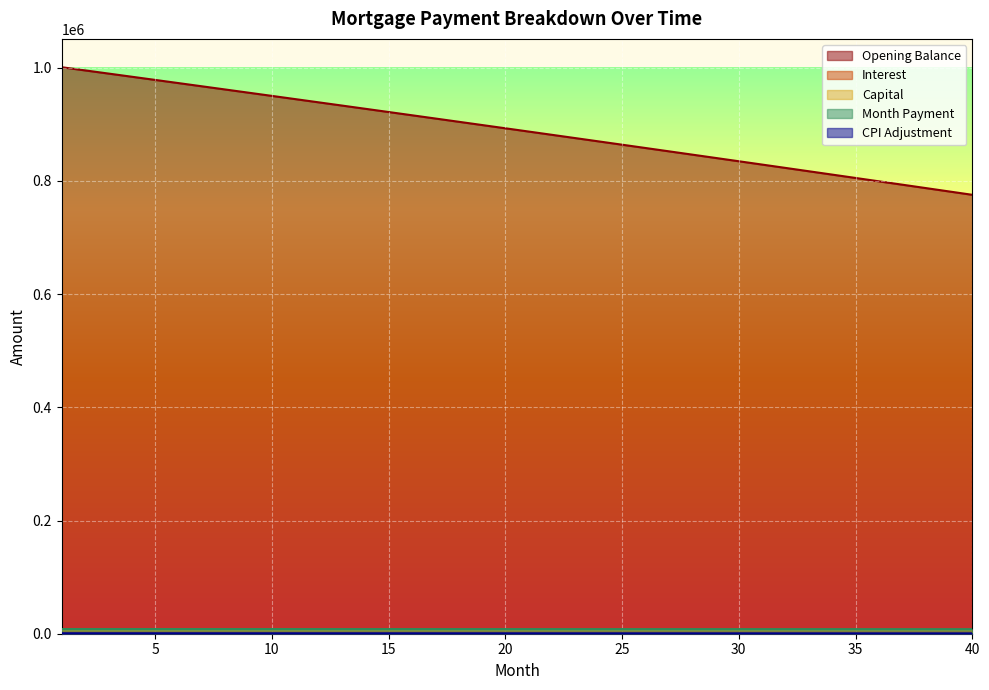

What are all the series names shown in the legend?

opening_balance, interest, capital, month_payment, cpi